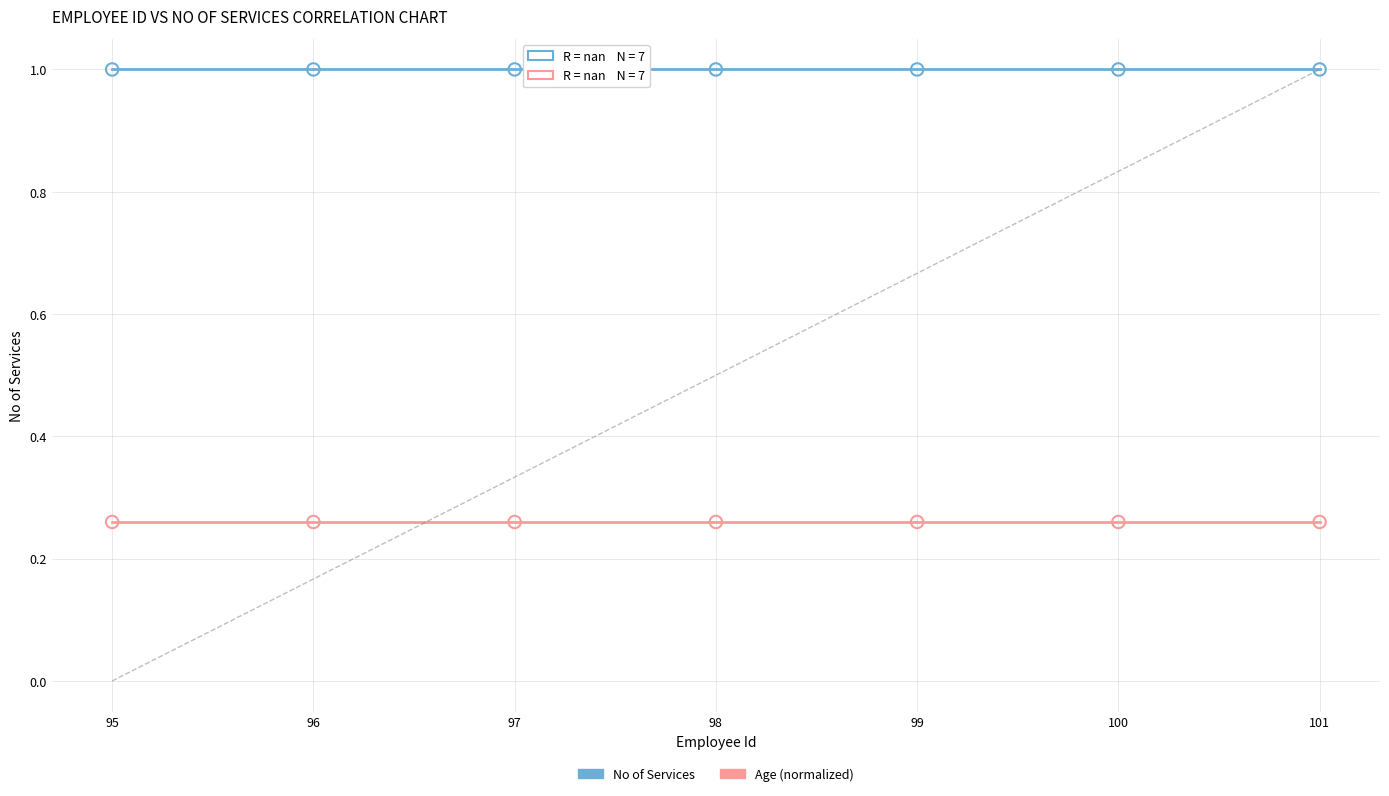

Which series contains the highest Y value?

No of Services